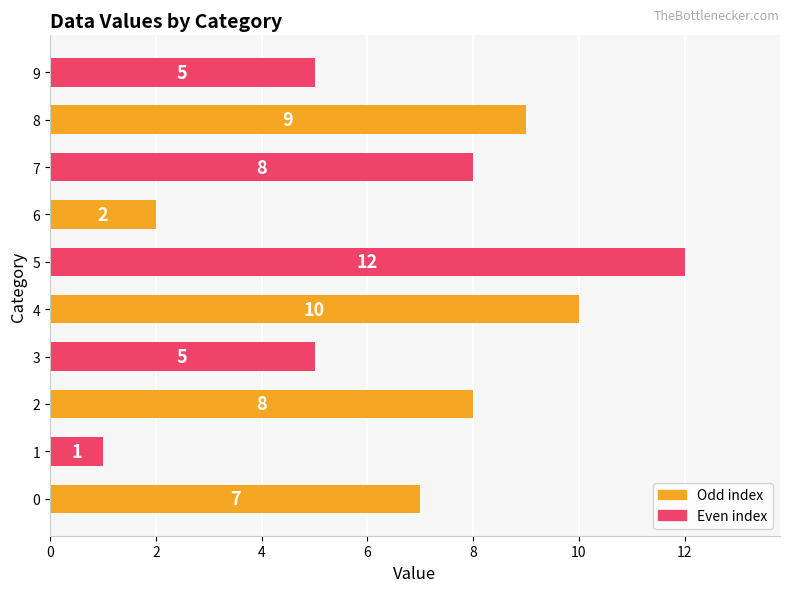

Between 6 and 2, which is larger?

2